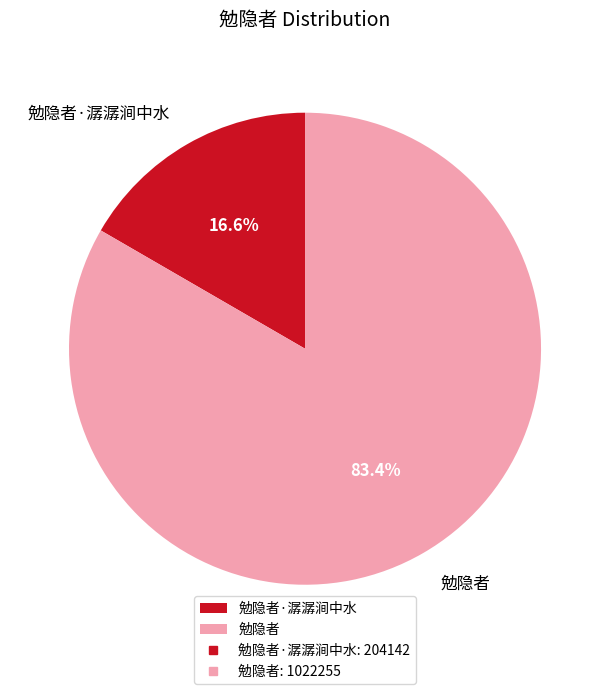

The 勉隐者 slice represents 91% of the pie. True or false?

False